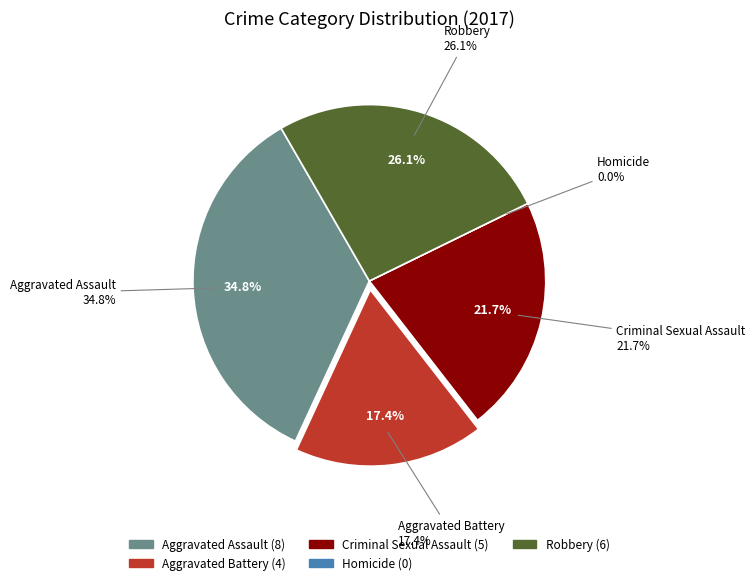

To the nearest percent, what portion does Aggravated Battery represent?

17%